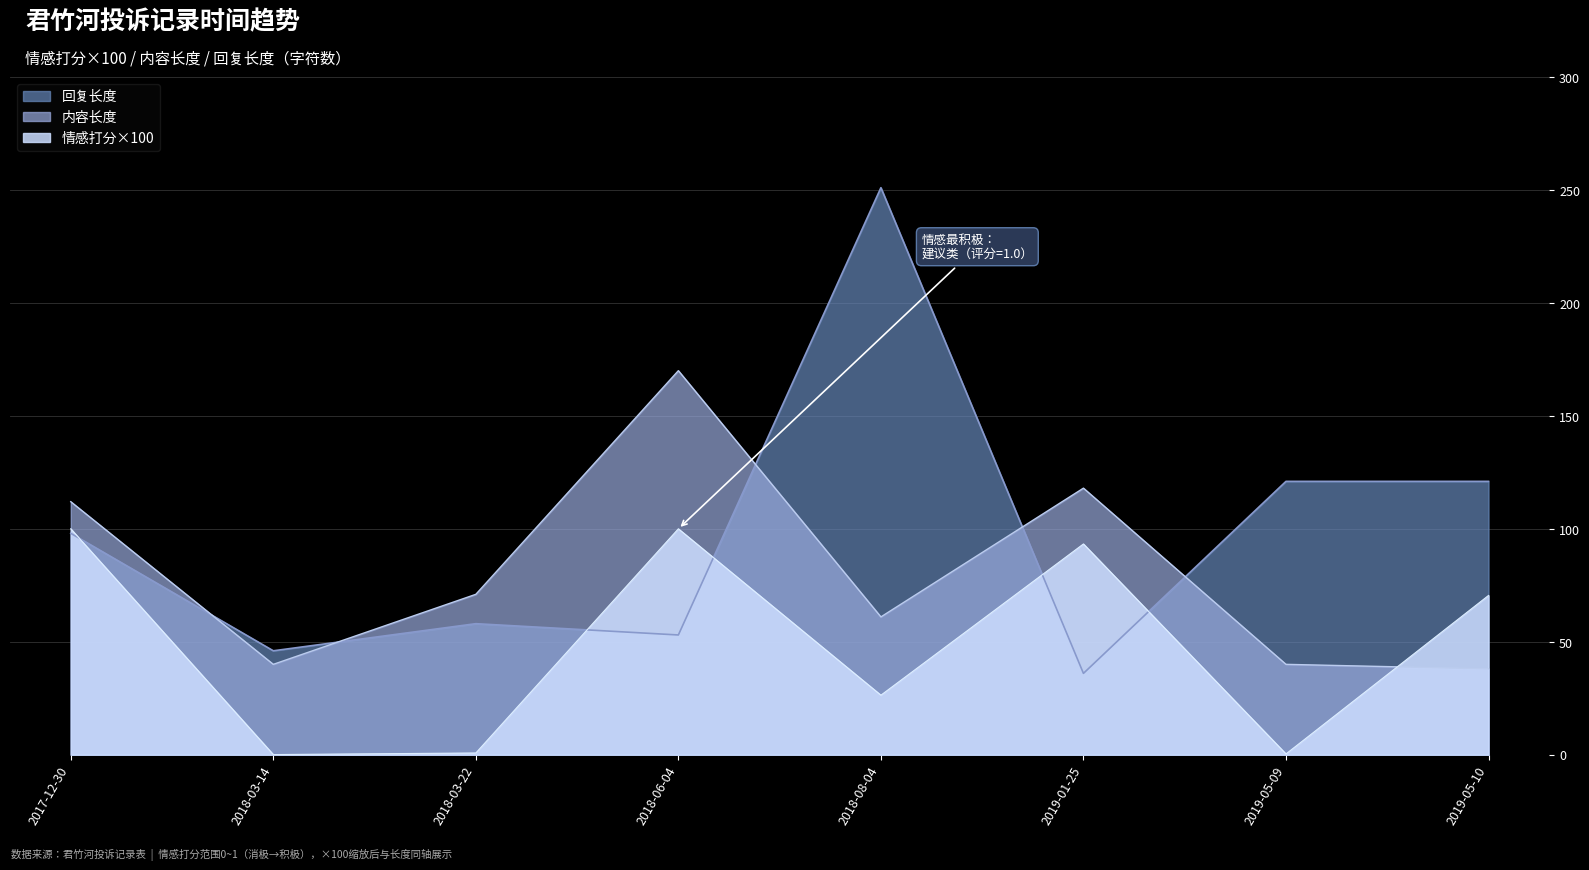

At which category does 内容长度 reach its first local valley?

2018-03-14